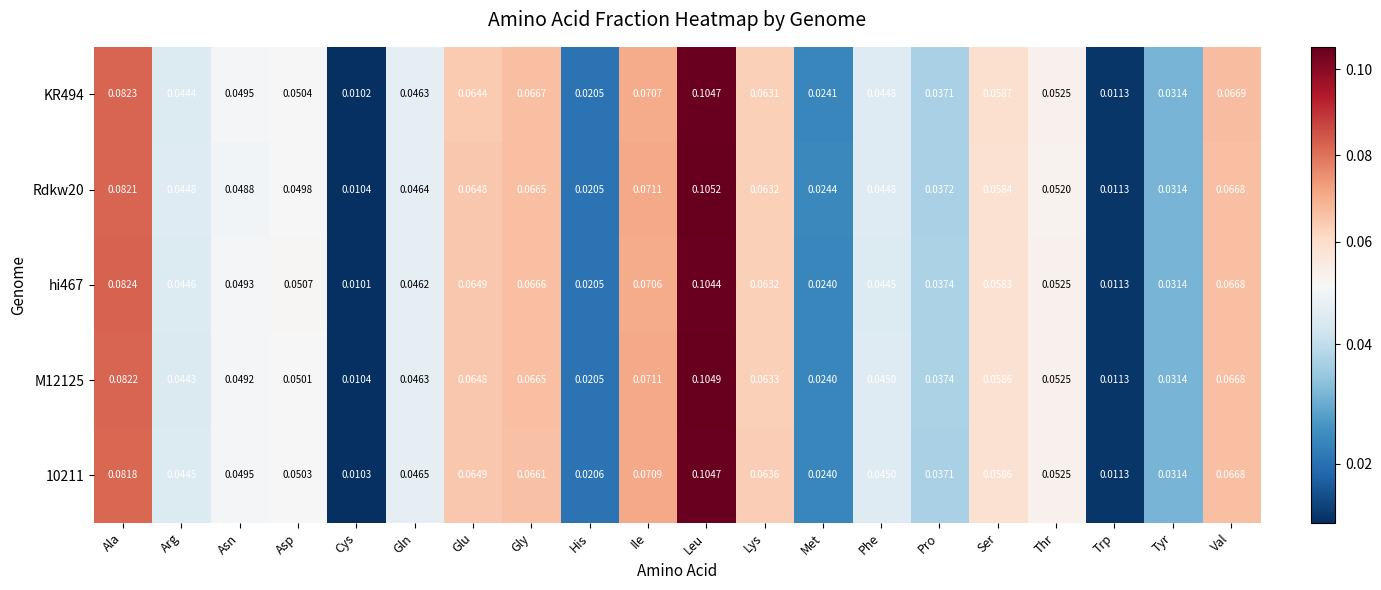

List the labels in order of 10211 value, largest first.

Leu, Ala, Ile, Val, Gly, Glu, Lys, Ser, Thr, Asp, Asn, Gln, Phe, Arg, Pro, Tyr, Met, His, Trp, Cys